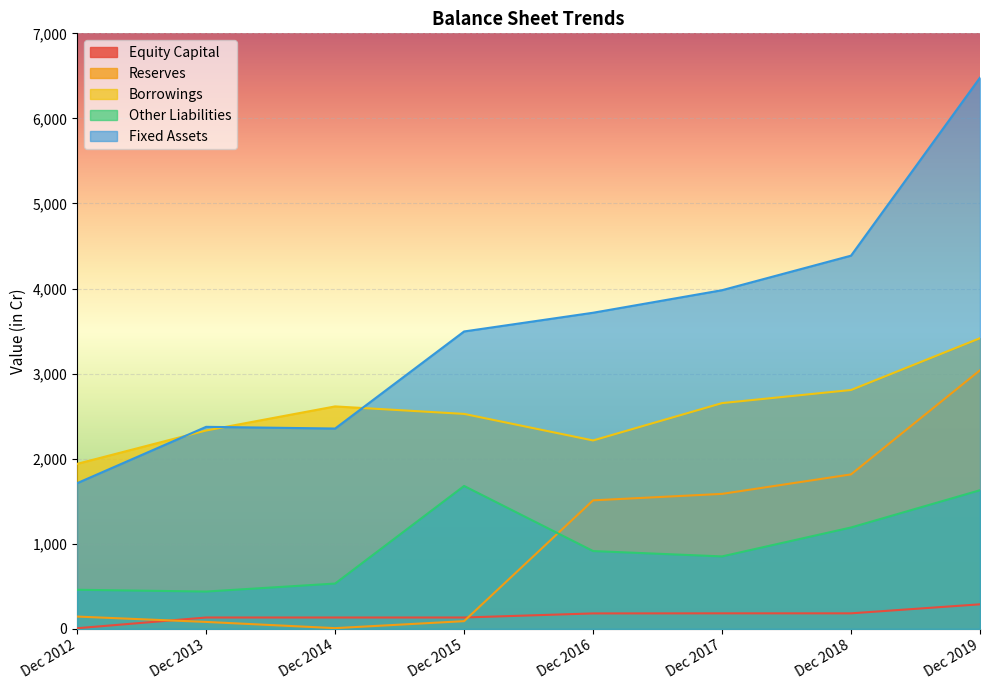

In Reserves, how many points are lower than both neighbors (excluding endpoints)?

1